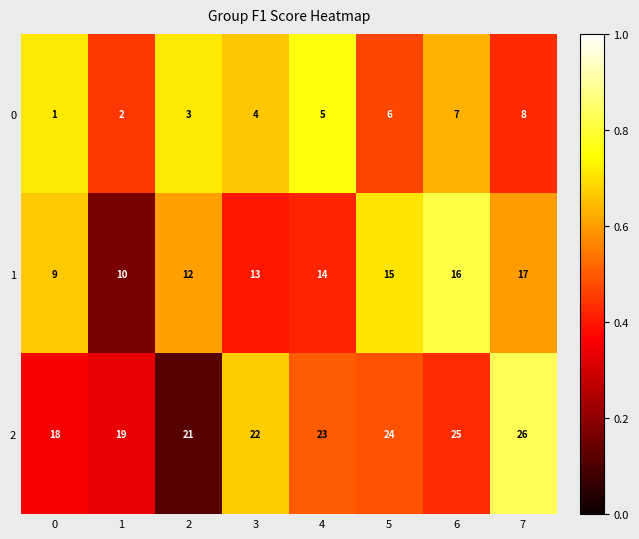

Which series has the largest total across all categories?

2